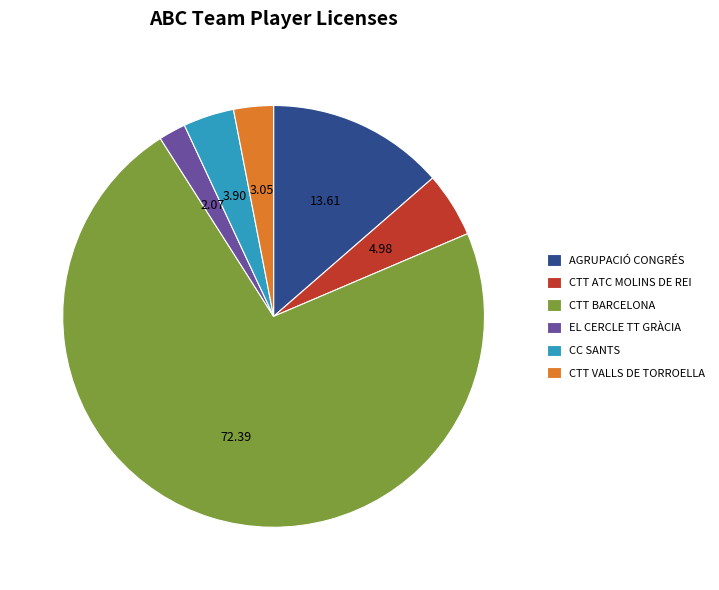

Is there a majority slice in this chart?

Yes